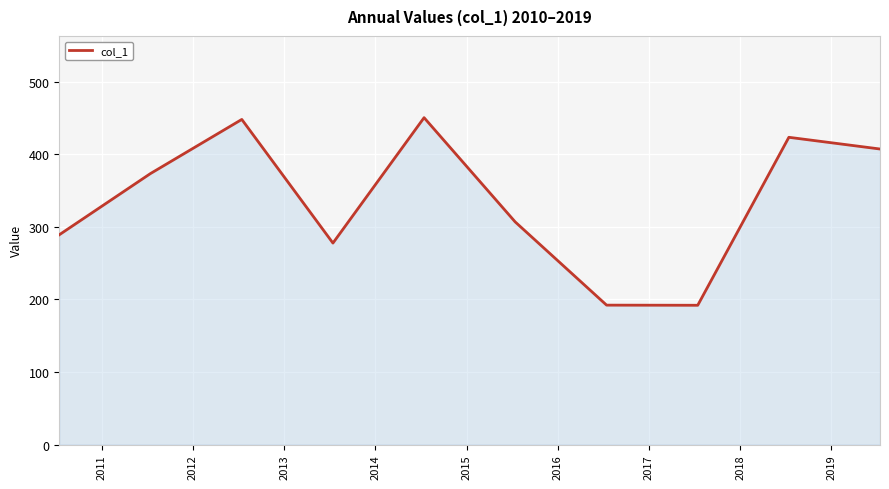

How many lines are shown in the chart?

1